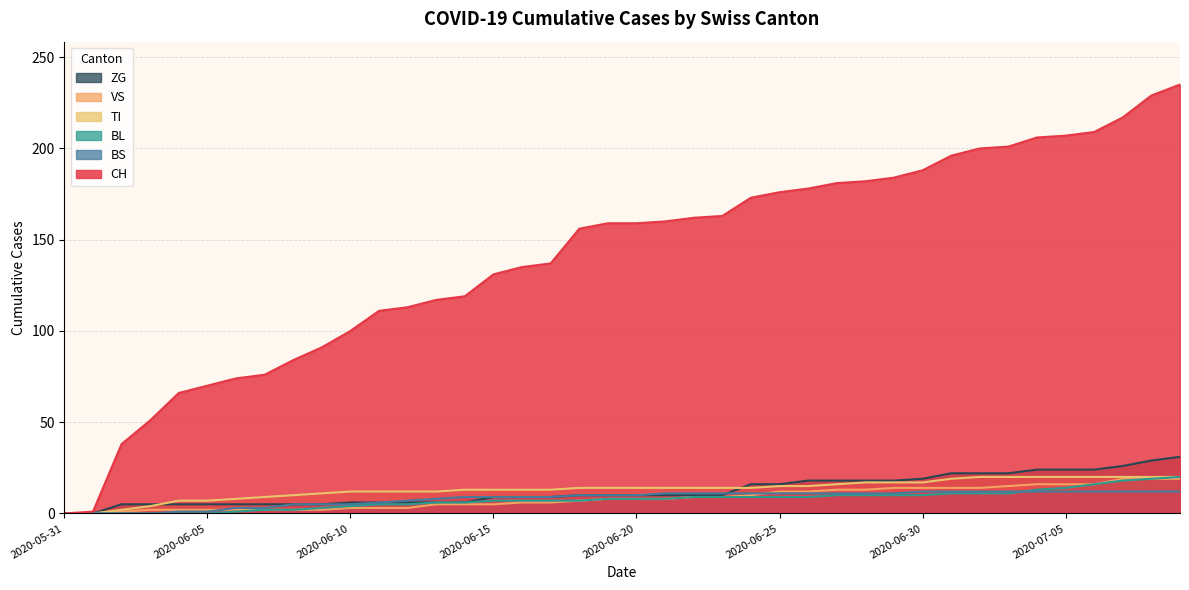

True or false: VS has more than 0 points higher than both neighbors.

False